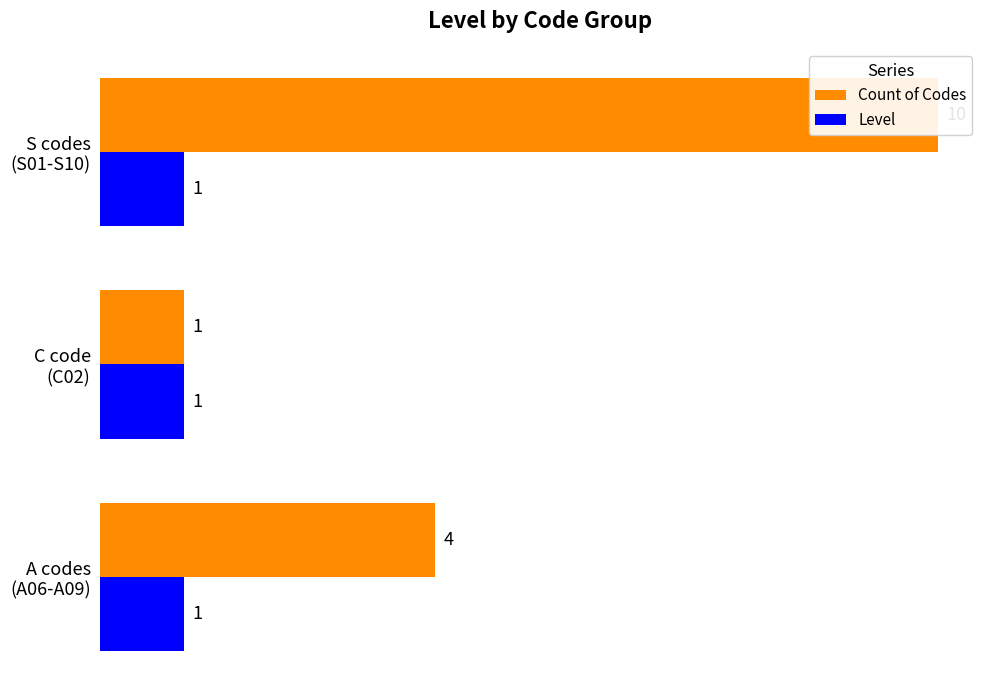

What is the value of the Count of Codes bar at the 3rd from the left?

10.0